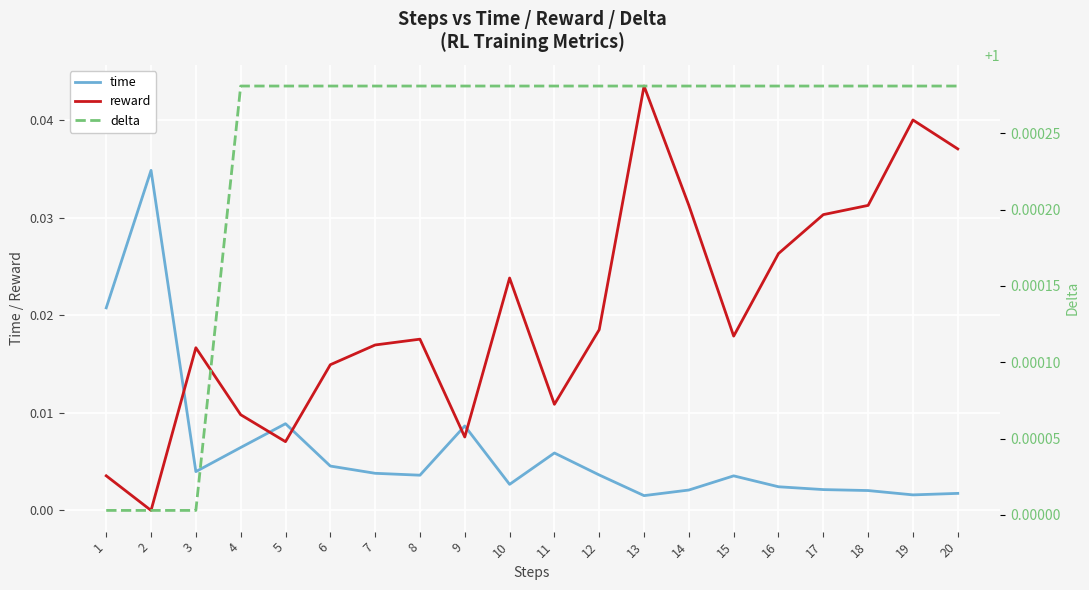

The reward series shows 0.0 at 11. True or false?

False